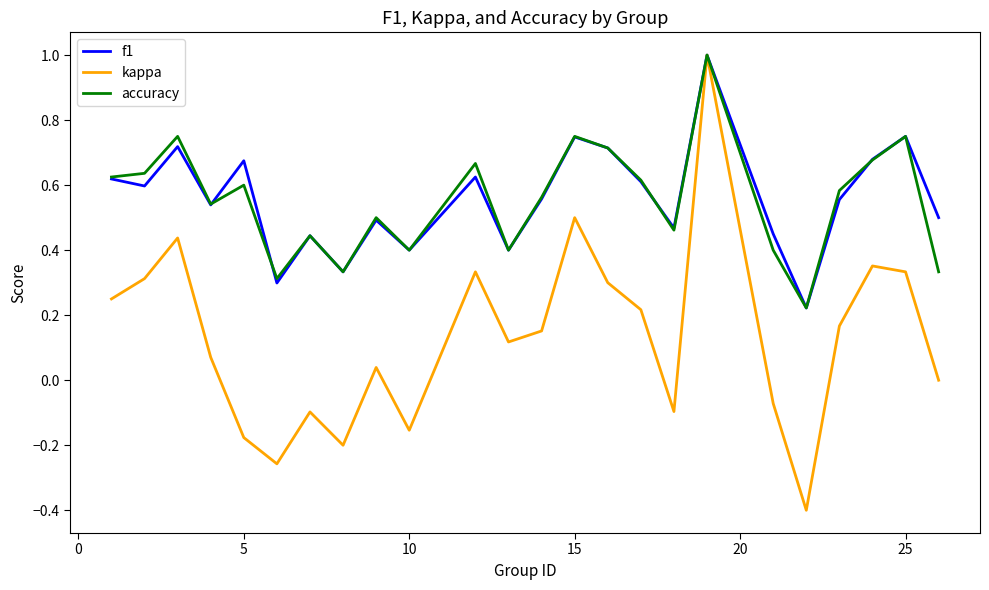

What is the minimum value shown in the chart?

-0.4